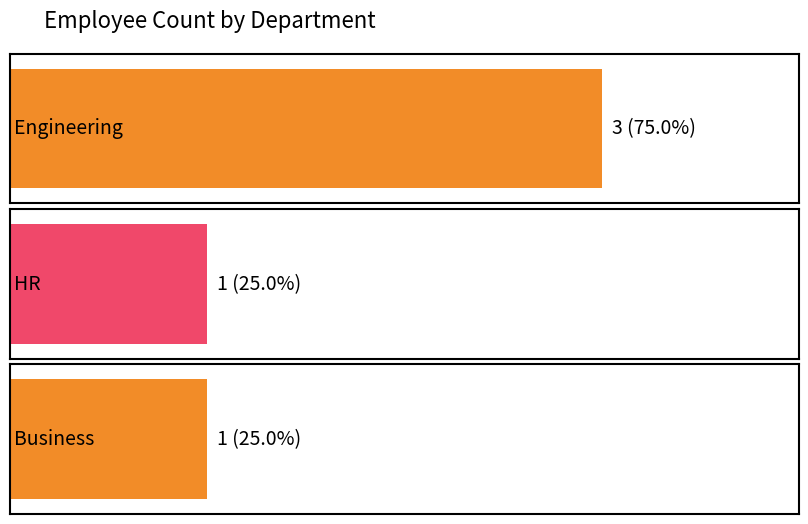

Reading left to right, transcribe all the data shown in this chart.

3	1	1